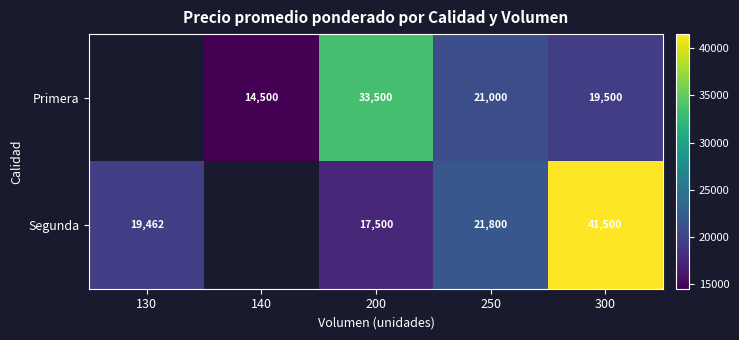

Between 200 and 250, which series saw the biggest shift?

Primera